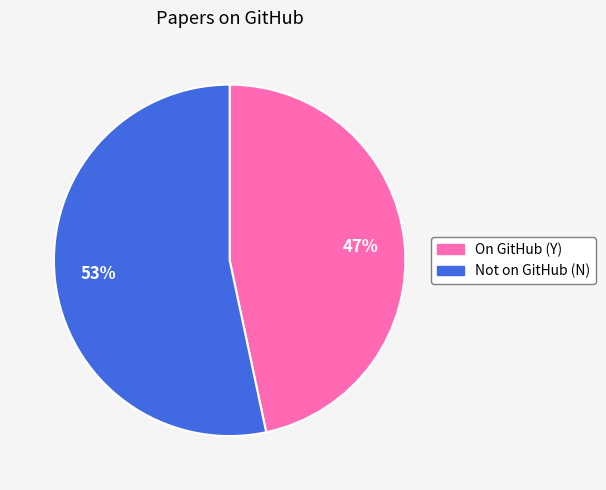

Does any single category account for the majority?

Yes